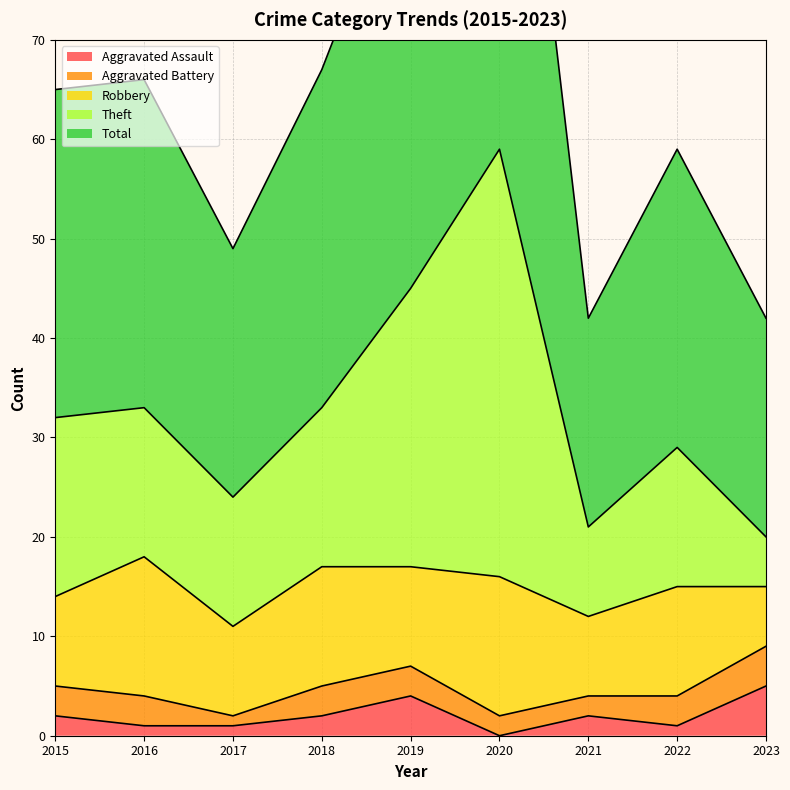

Between 2020 and 2021, which series saw the biggest shift?

Total